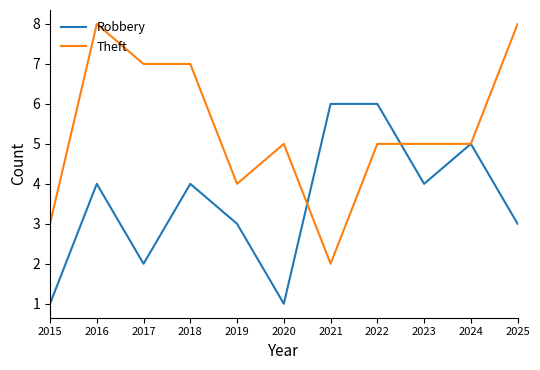

Does the chart have visible grid lines?

No